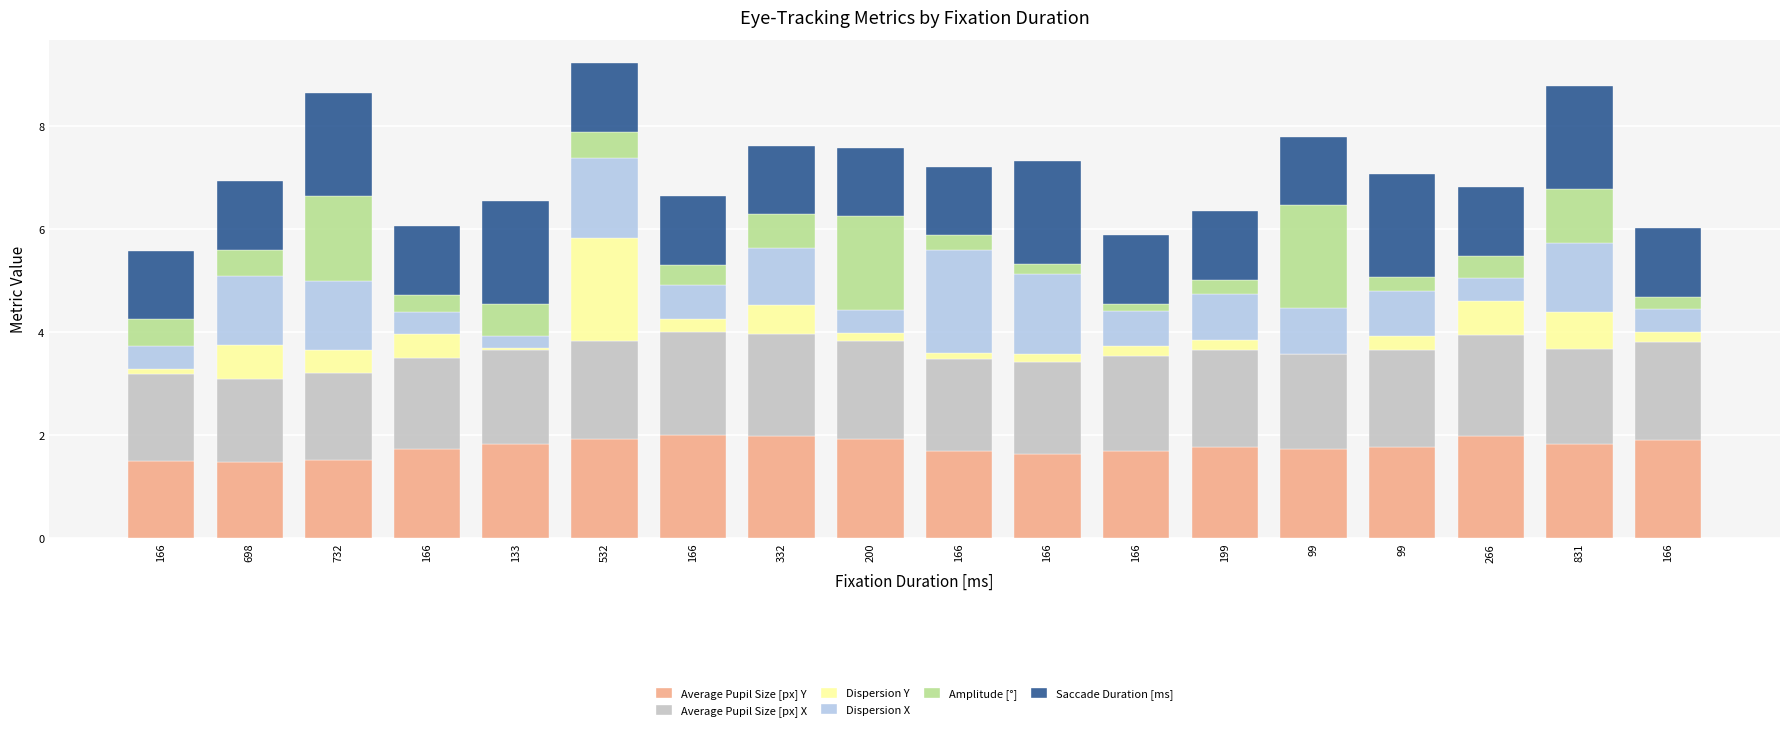

Does the chart contain stacked bars?

Yes